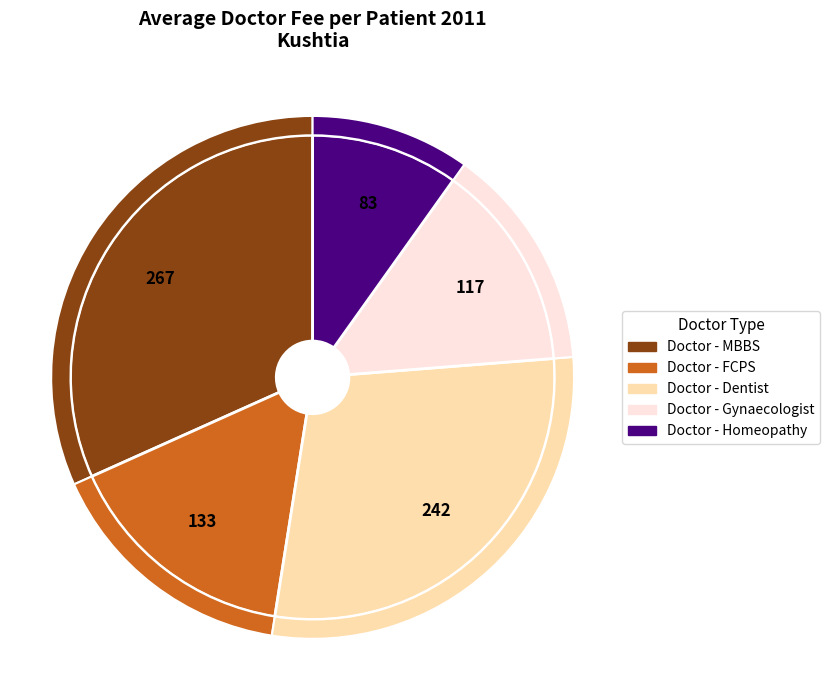

Does Doctor - Homeopathy account for over 50% of the chart?

No